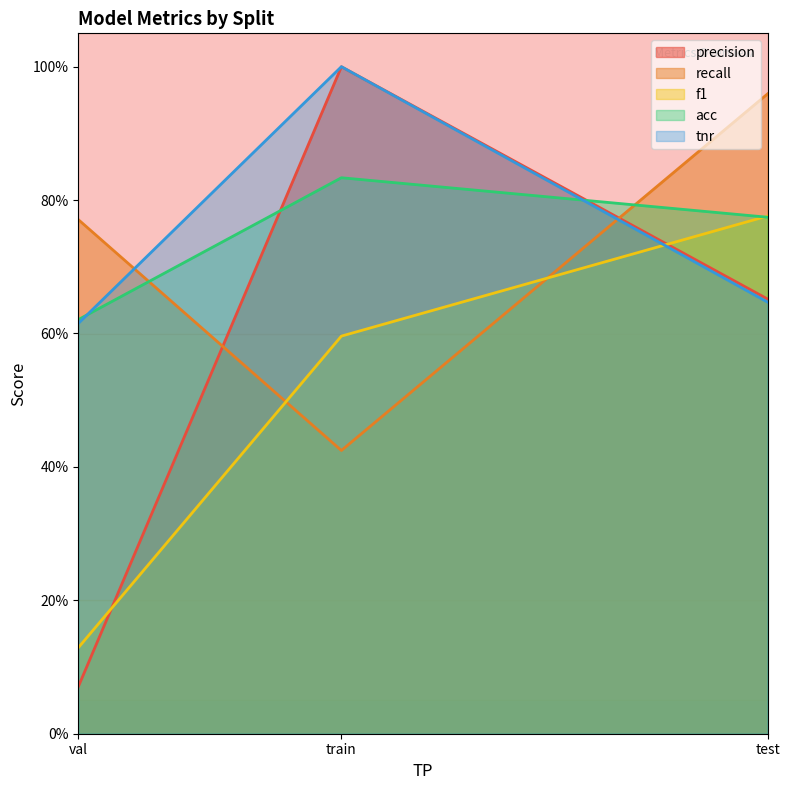

Which label corresponds to the largest value in the chart?

train